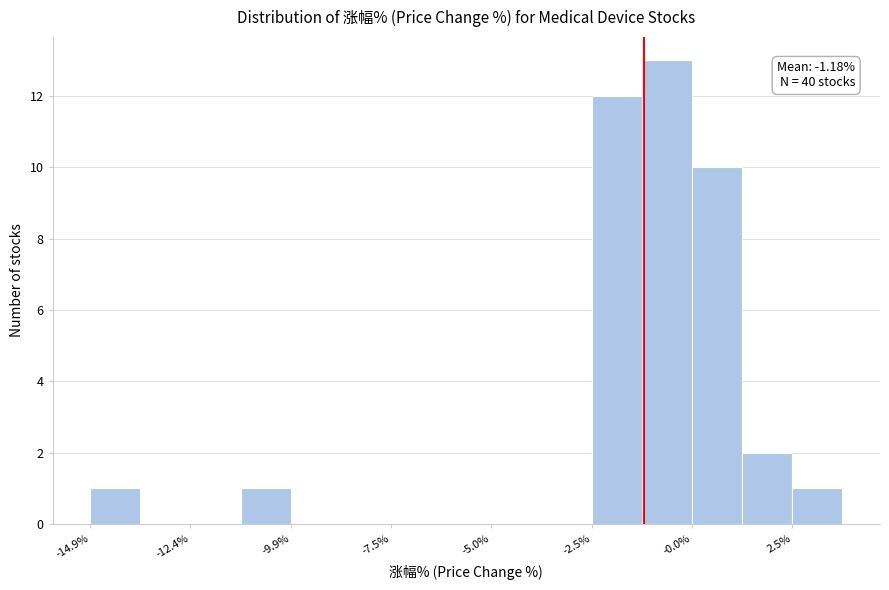

Read against the x-axis, roughly where is the centre of the tallest bar?

-0.5